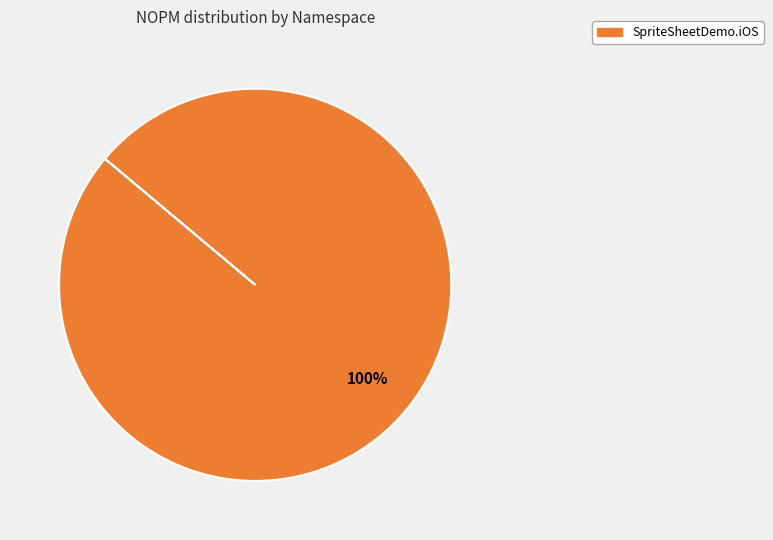

What percentage is the SpriteSheetDemo.iOS slice, to the nearest percent?

100%